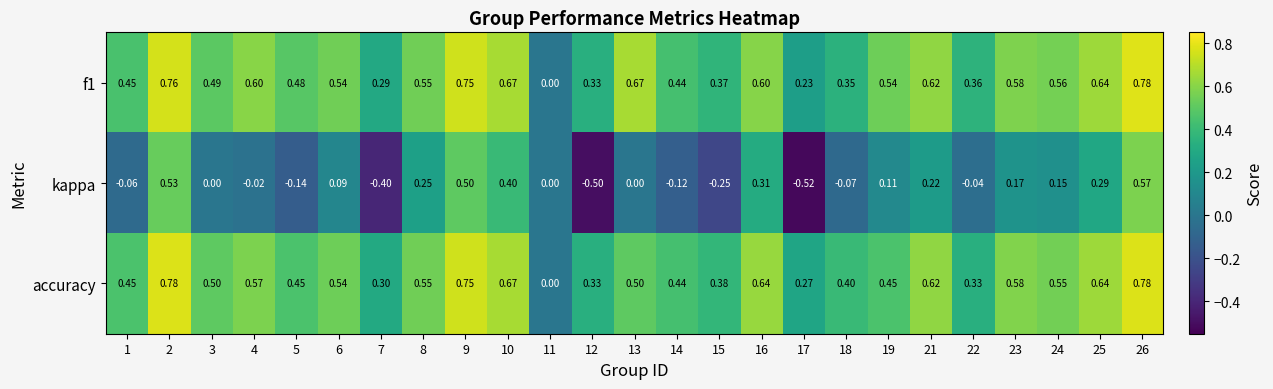

What is the total value across all series at 24?

1.3